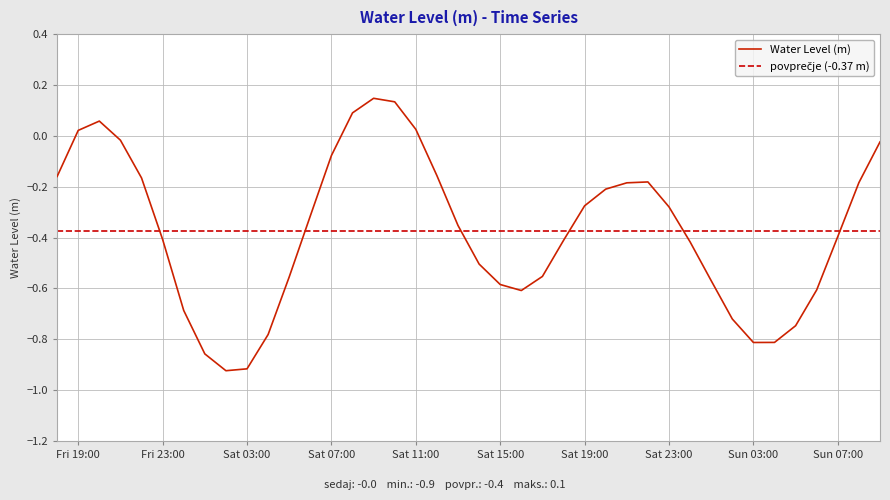

How many points are higher than both their immediate neighbors (excluding endpoints)?

3